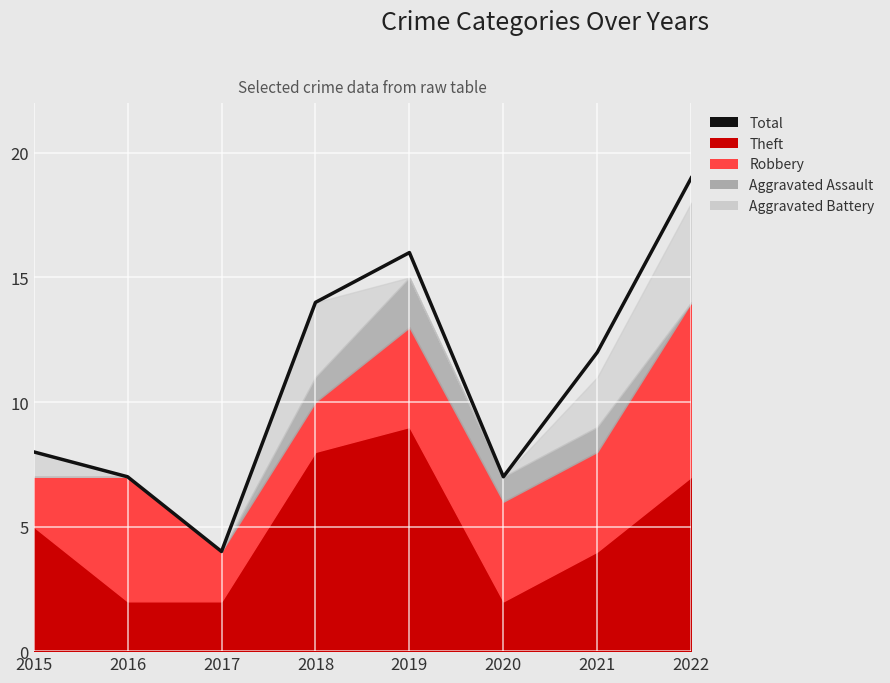

True or false: there are more than 2 points higher than both neighbors.

False